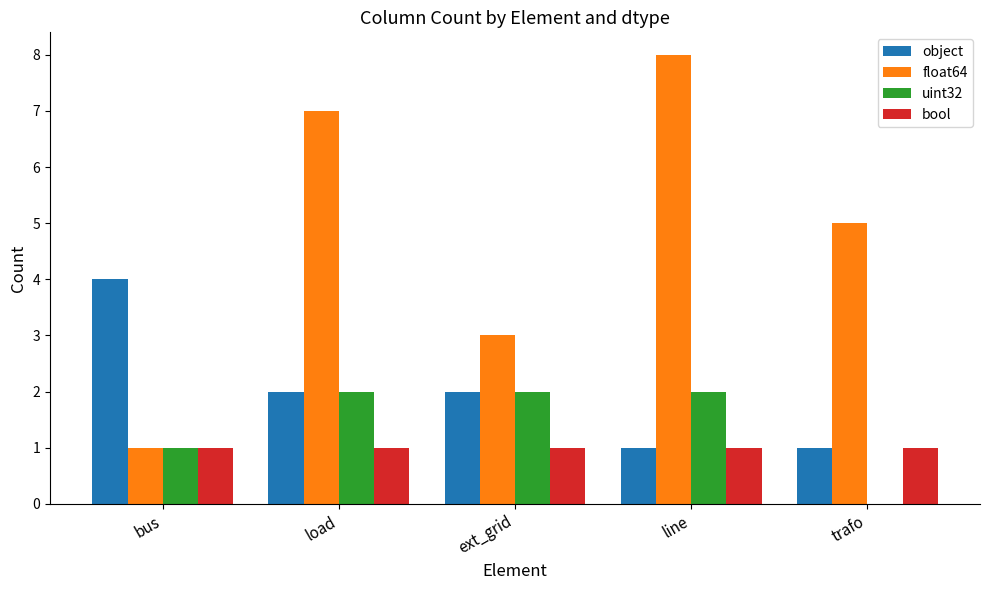

The value of bool at ext_grid is 0. True or false?

False